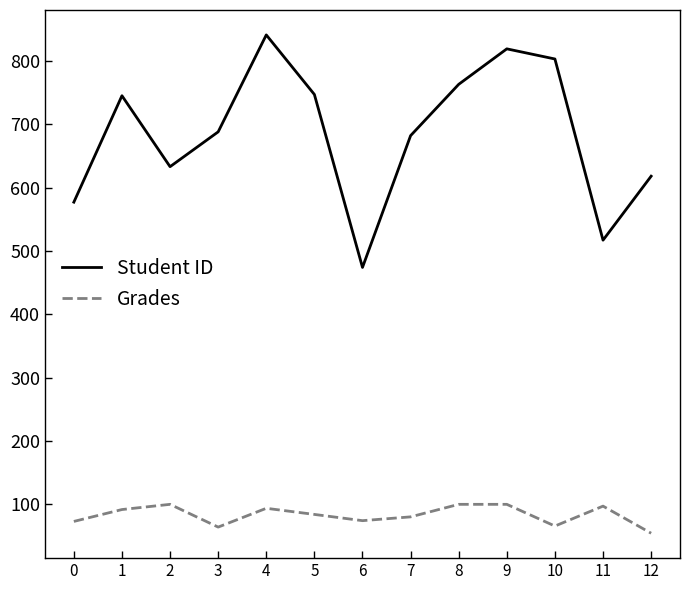

True or false: Grades has more than 0 points higher than both neighbors.

True